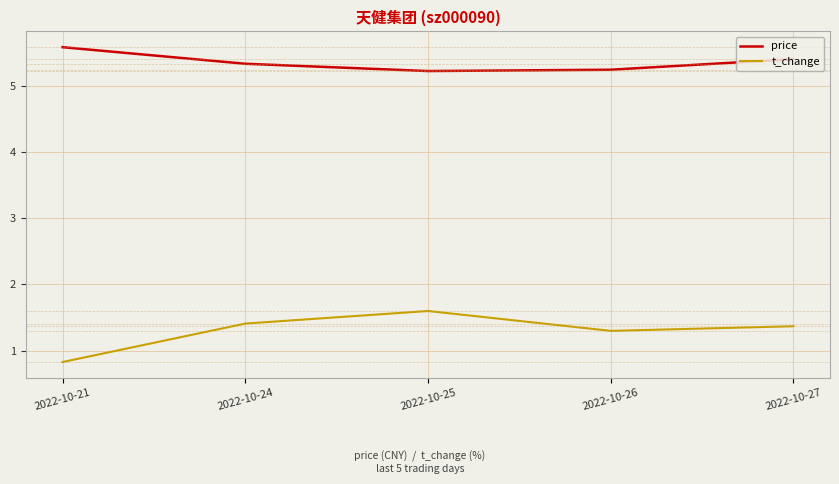

What is the greatest value displayed?

5.6